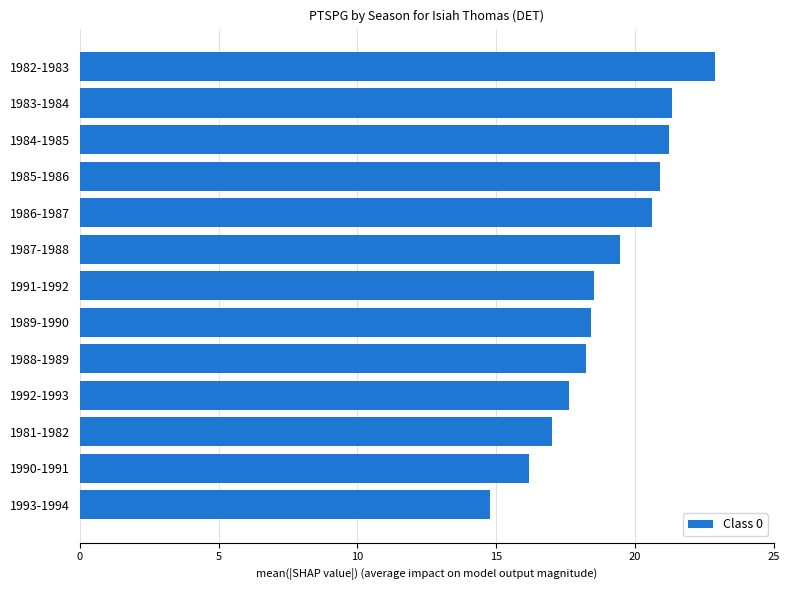

Read the value at 1988-1989.

18.2